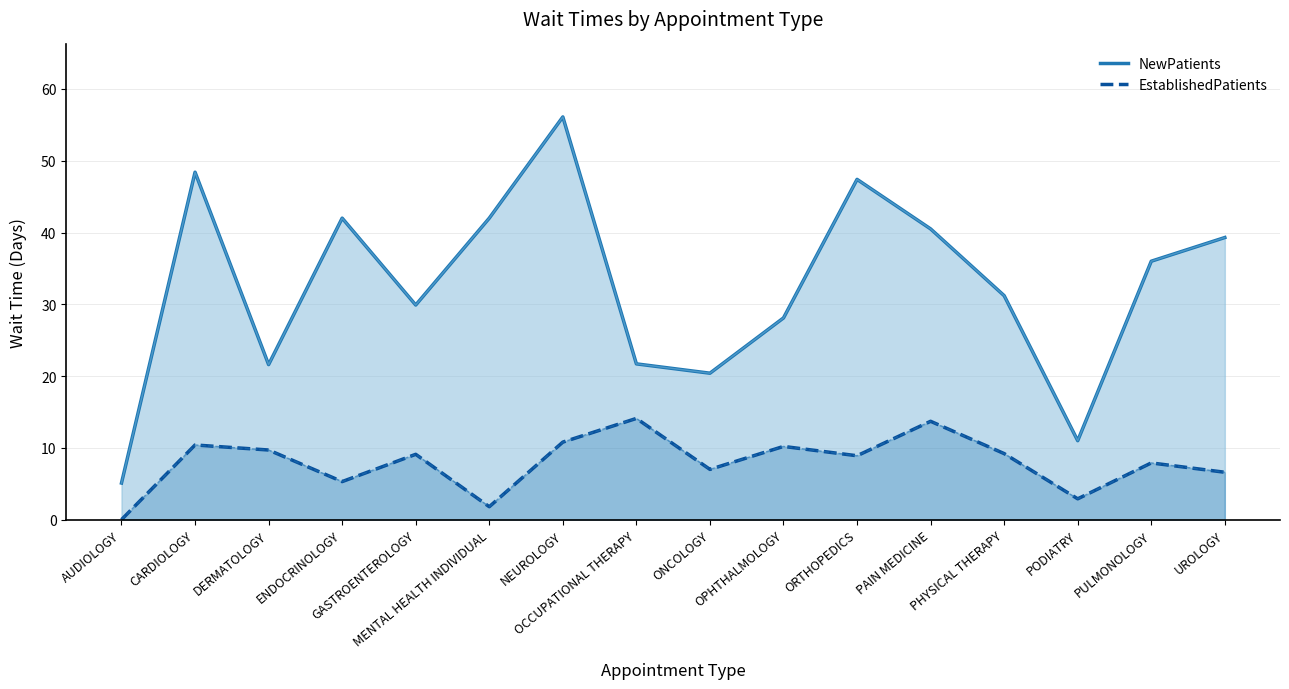

How many lines are shown in the chart?

2